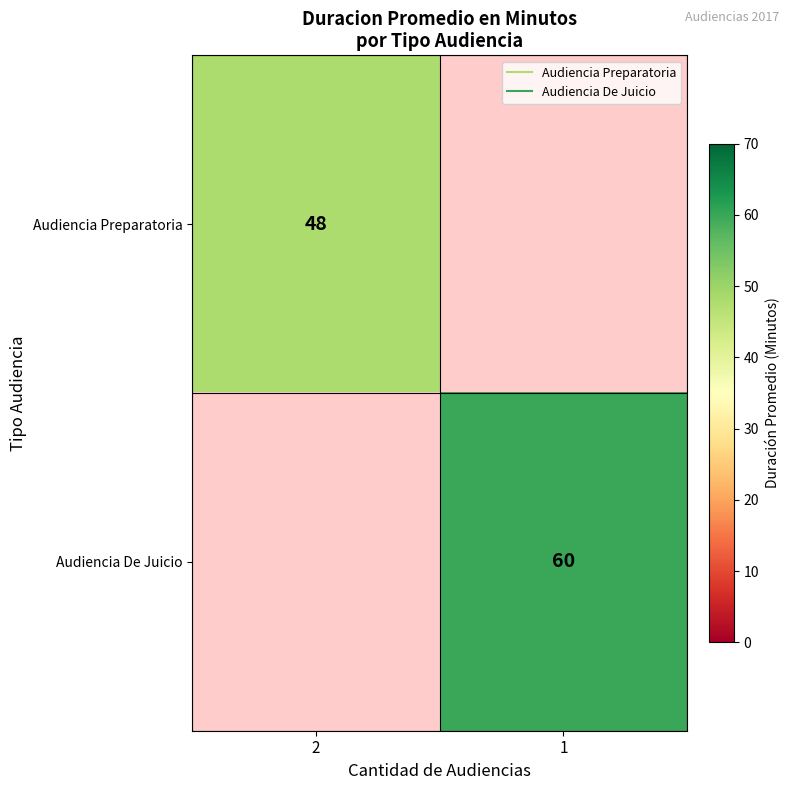

Which has a higher value, 2 or 1?

1